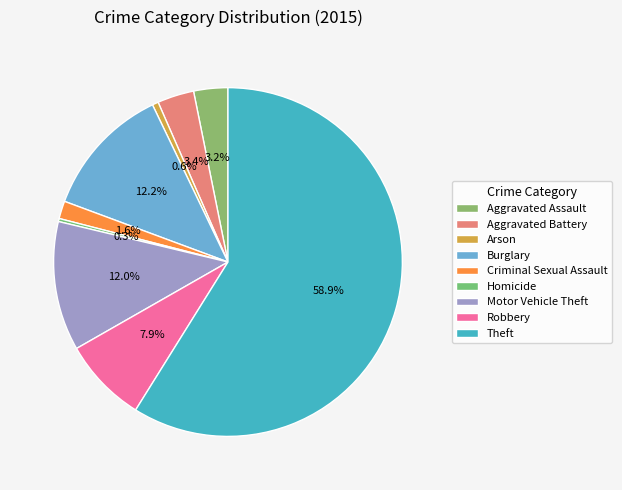

Which category has the biggest portion of the pie?

Theft